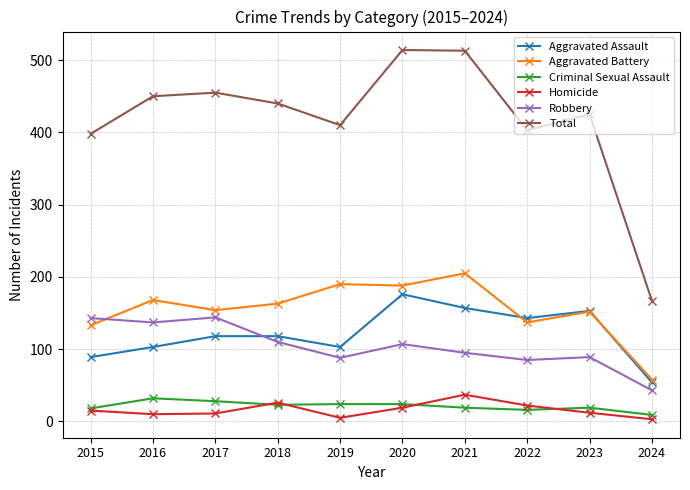

At how many categories does at least one series exceed 213?

9